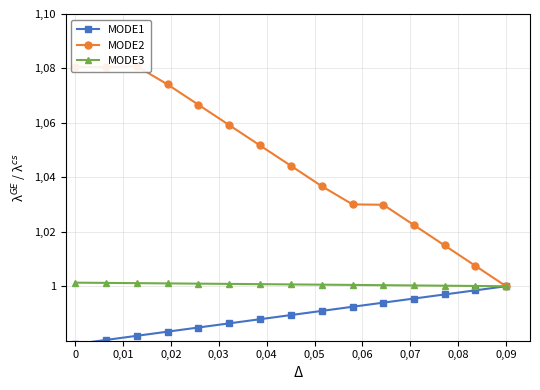

What is the maximum value for MODE2?

1.1